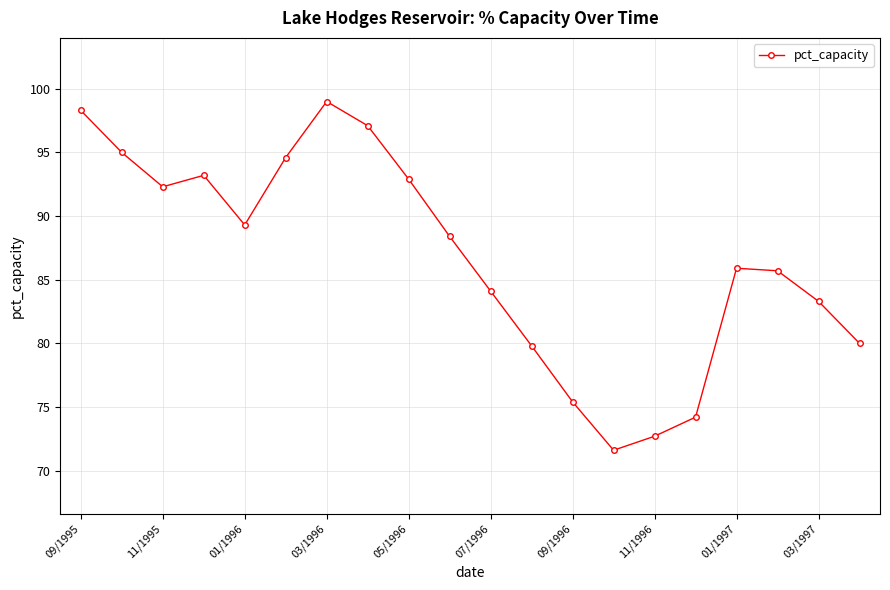

What is the sum of all values?

1732.8